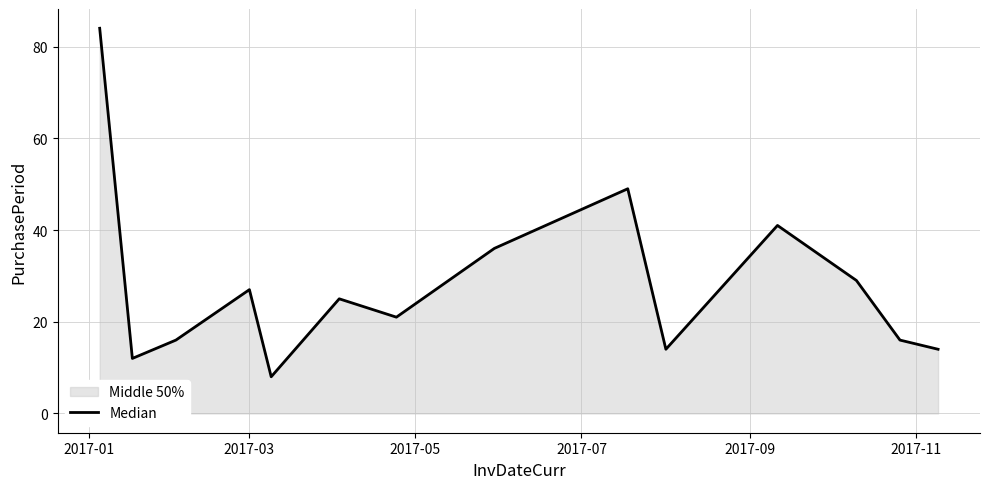

What is the maximum value shown in the chart?

84